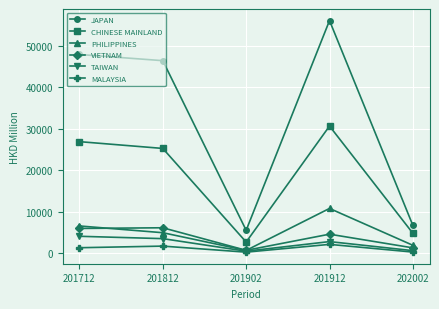

Which series has the largest range (max minus min)?

JAPAN